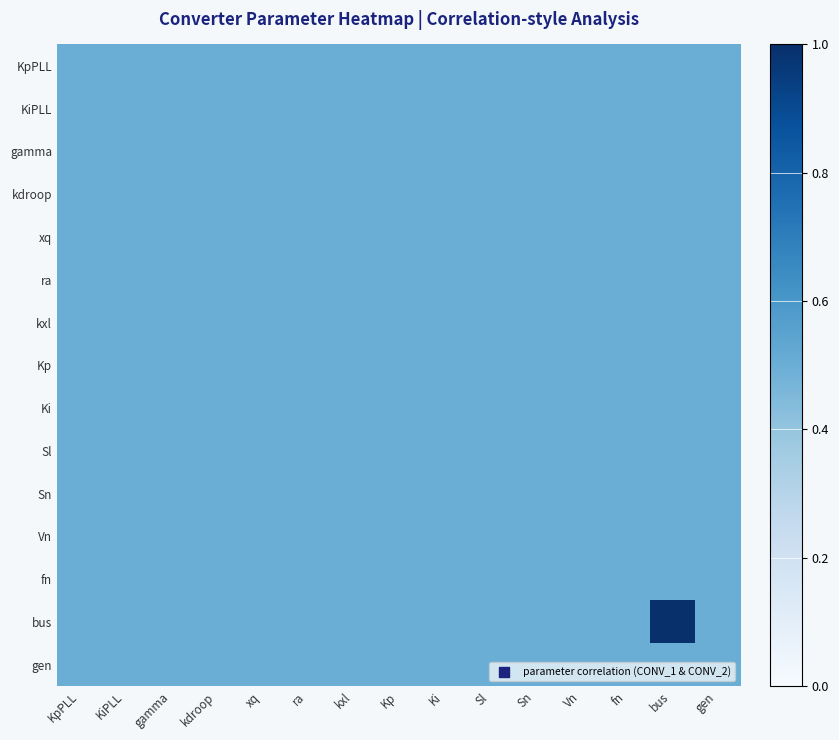

Which series has the largest total across all categories?

bus